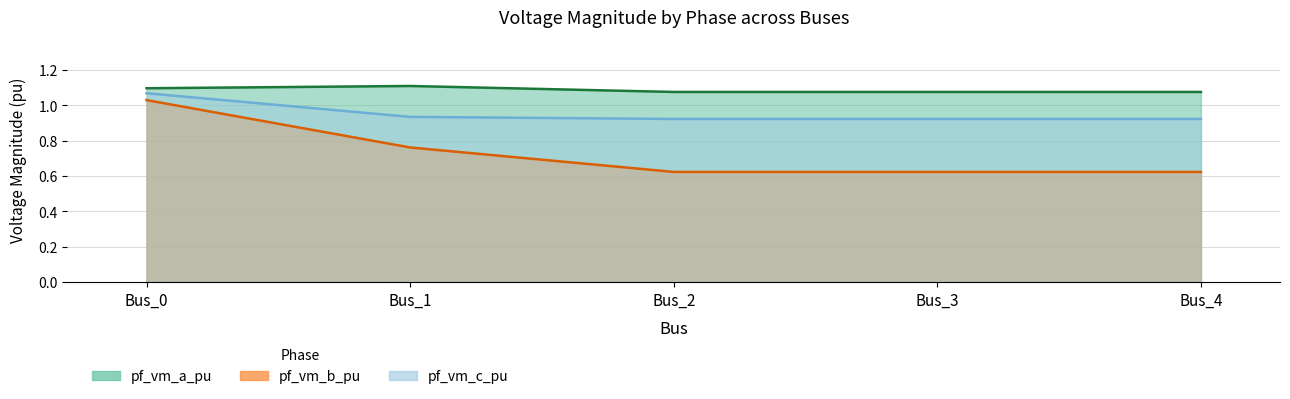

In pf_vm_a_pu, how many points are higher than both neighbors (excluding endpoints)?

1